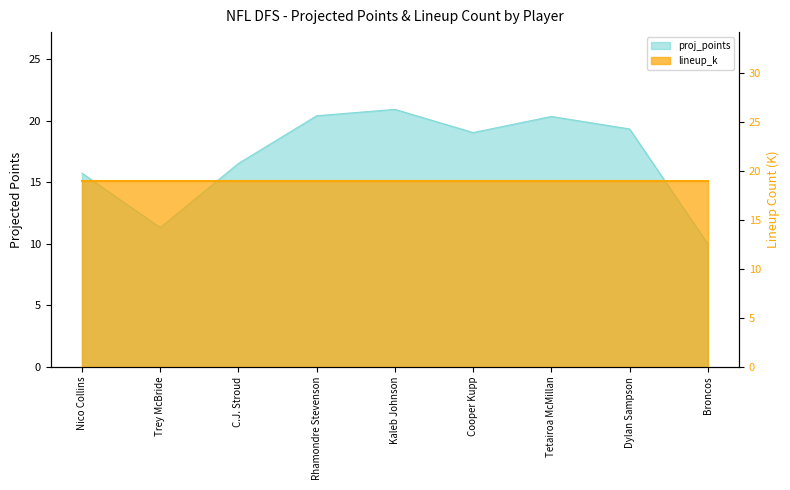

At which category does the chart reach its minimum across all series?

Broncos